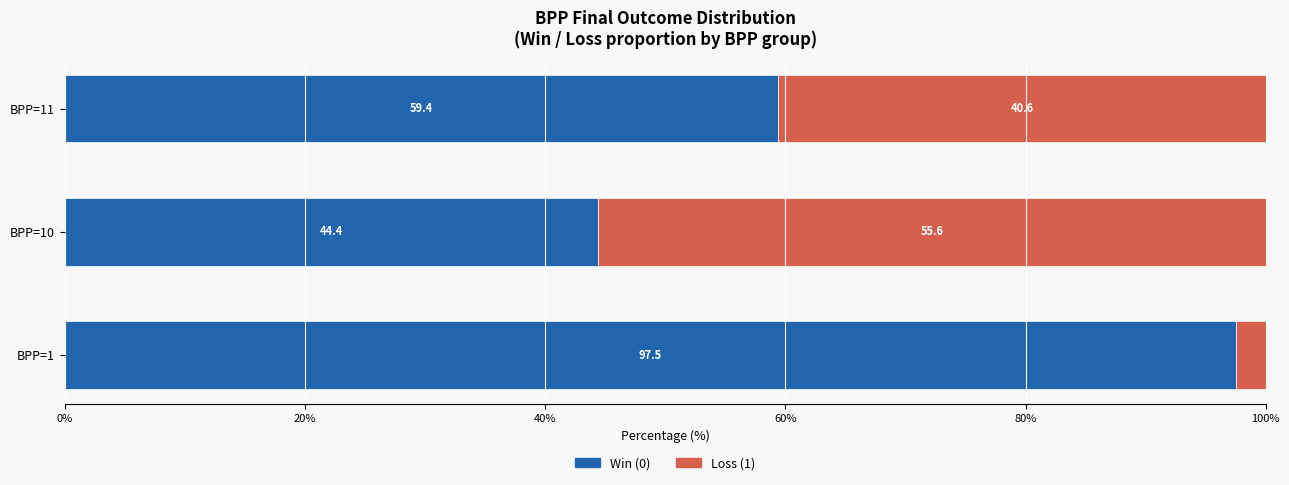

What is the total value across all series at BPP=1?

100.0